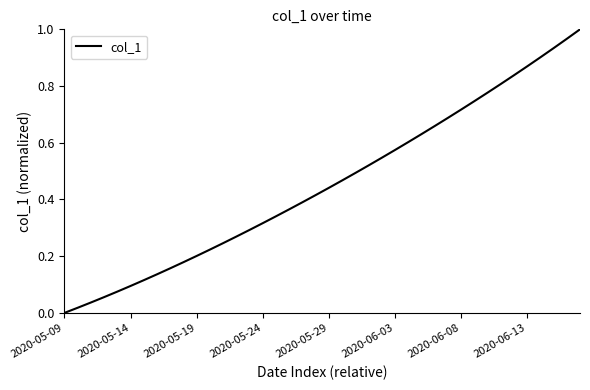

How many series are shown in this chart?

1